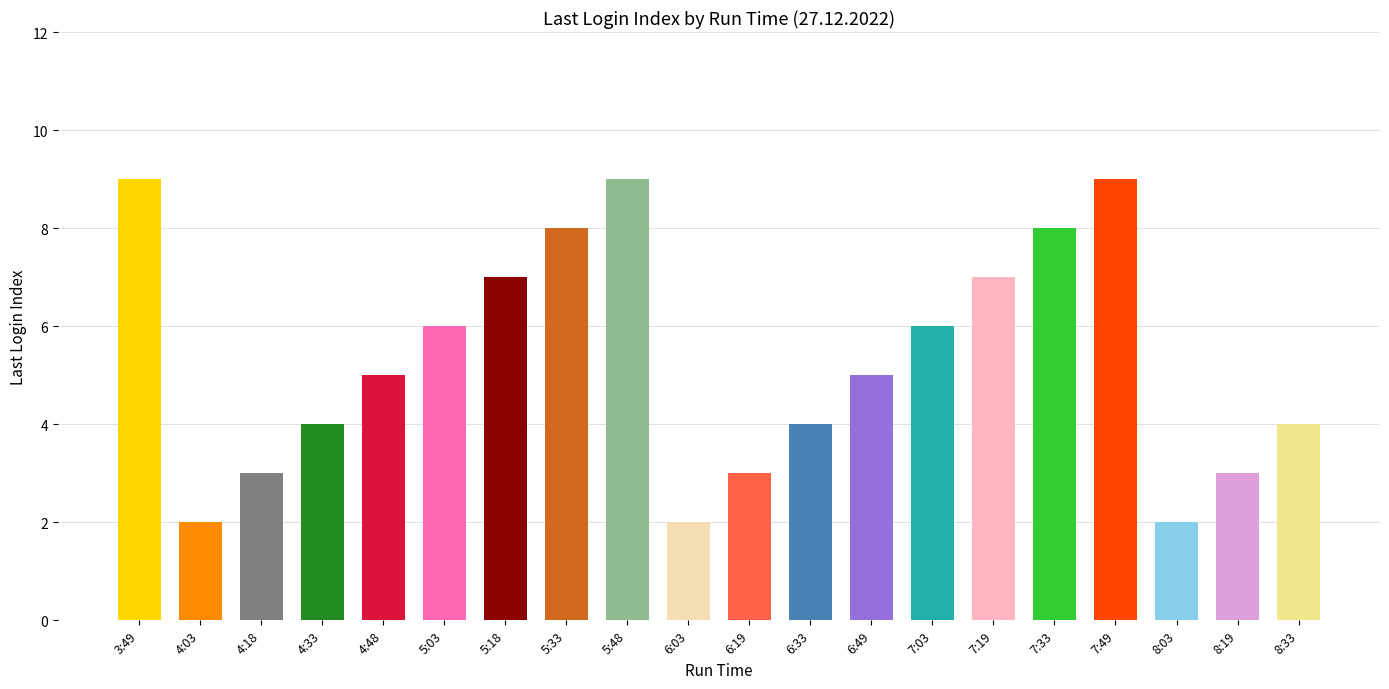

Which category has the lowest value across all series?

4:03